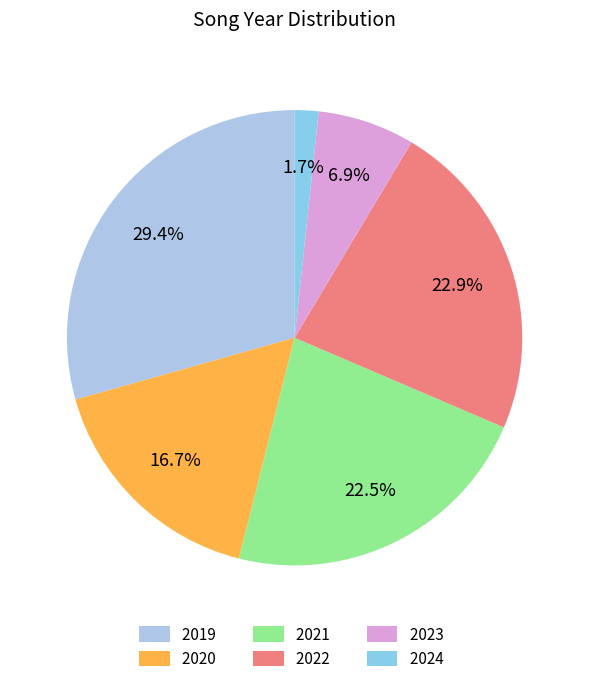

Does 2020 account for over 50% of the chart?

No